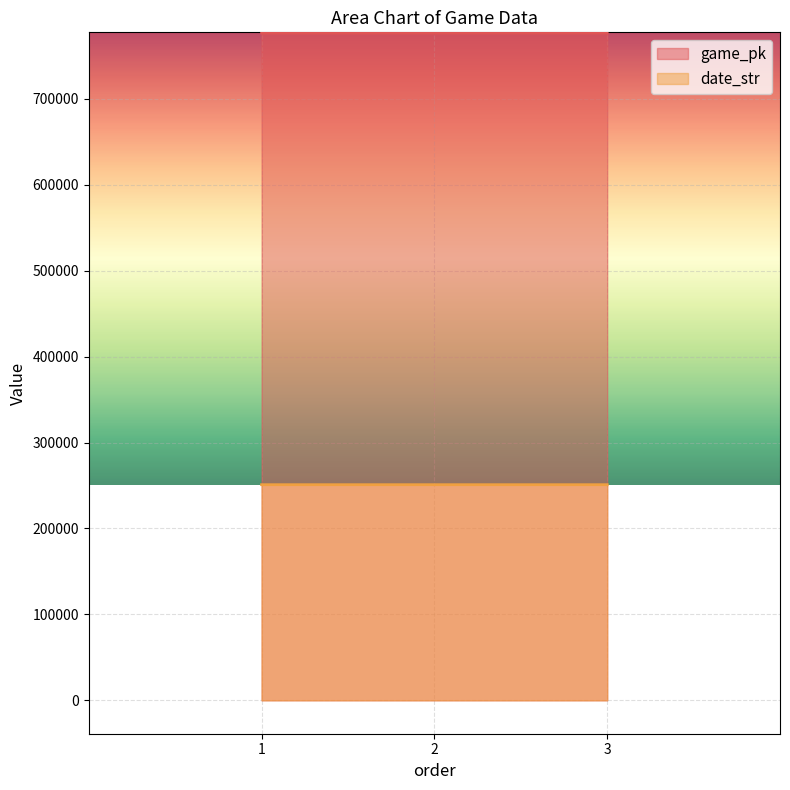

How many values in the game_pk series exceed 776490?

1